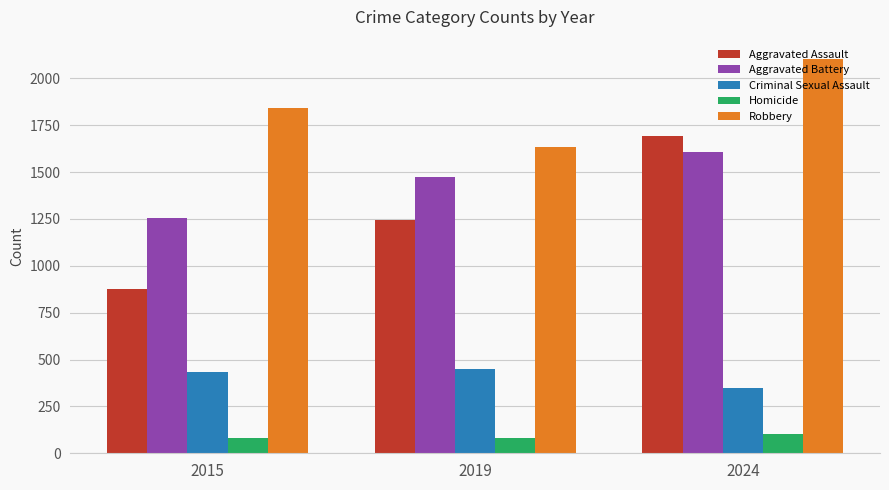

True or false: Aggravated Assault has a value of 1244 at 2019.

True